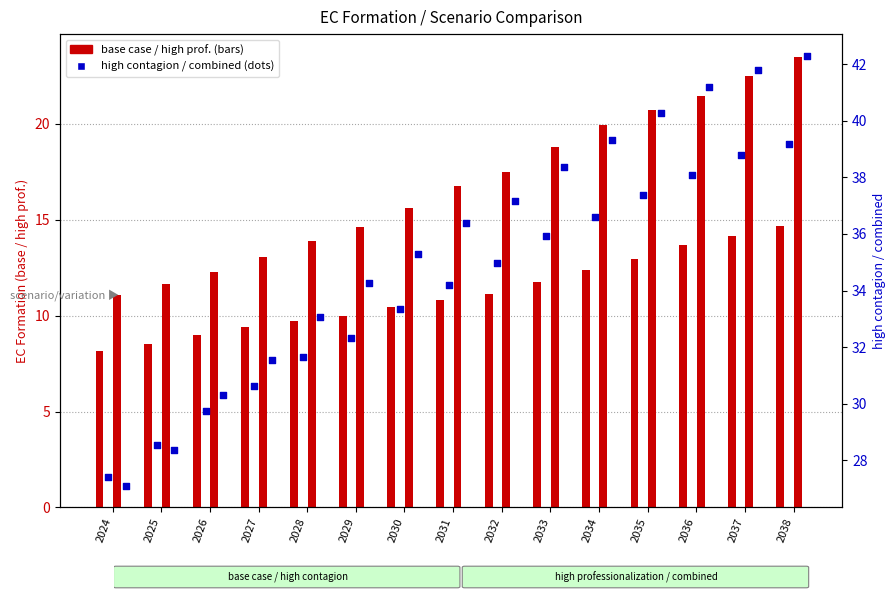

Is the value of base case at 2025 greater than the value of combined at 2029?

No